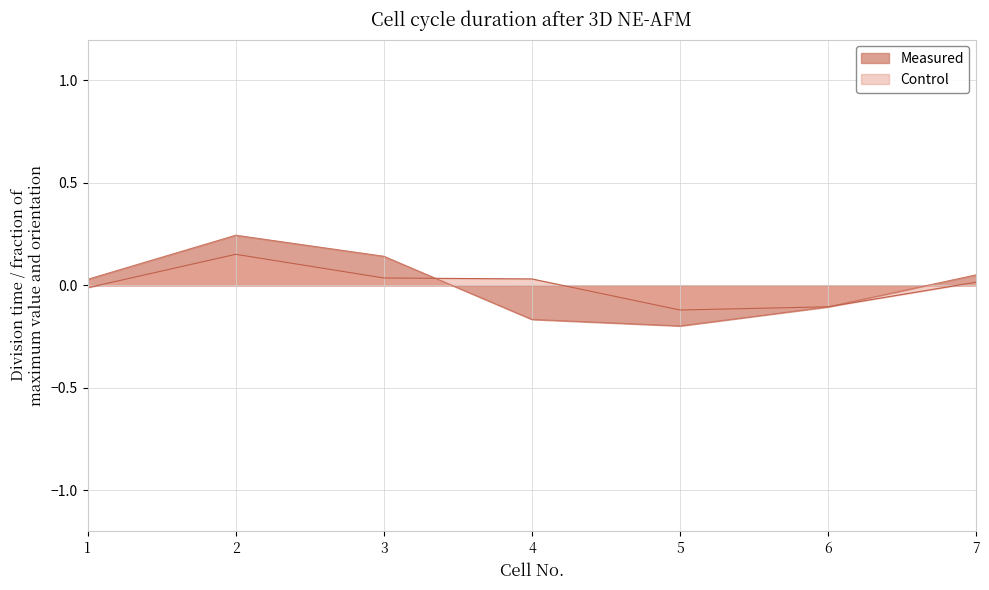

What is the difference between the maximum and minimum values in the Control series?

0.3